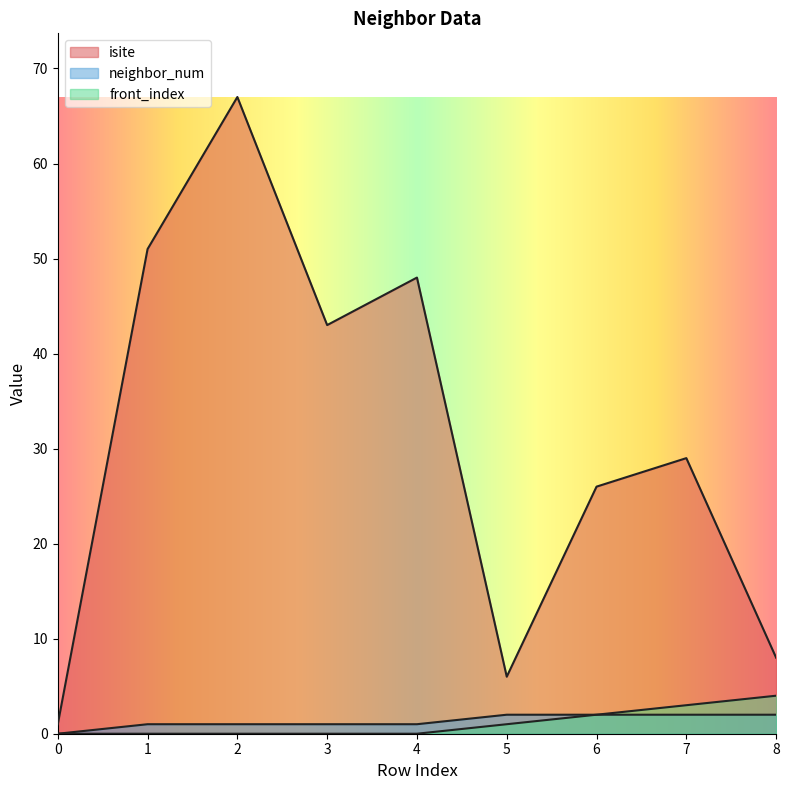

Where does the isite series first go above 29?

1